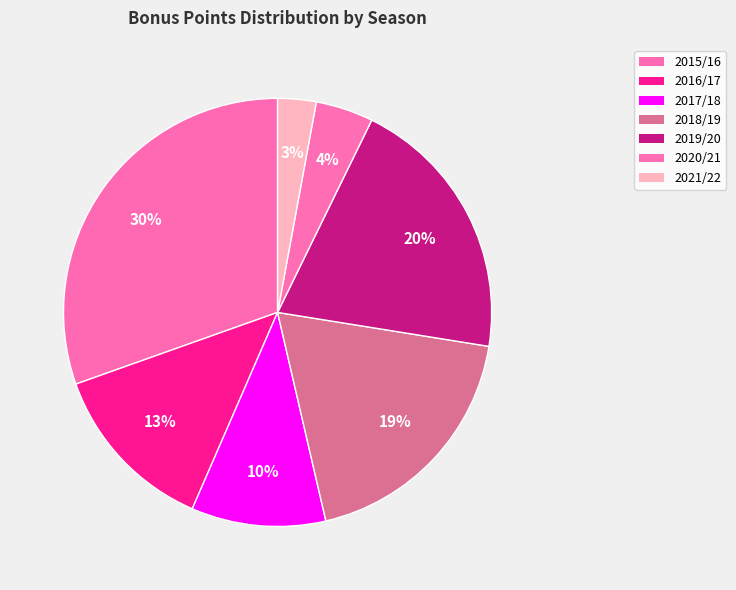

What percentage is the 2019/20 slice, to the nearest percent?

20%